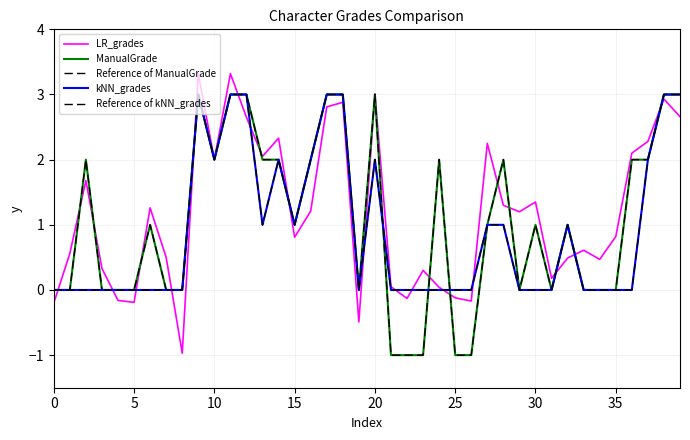

Reading right to left, list all the values displayed in this chart.

LR_grades: 2.7	2.9	2.3	2.1	0.8	0.5	0.6	0.5	0.2	1.4	1.2	1.3	2.2	-0.2	-0.1	0.0	0.3	-0.1	0.1	3.0	-0.5	2.9	2.8	1.2	0.8	2.3	2.0	2.6	3.3	2.0	3.3	-1.0	0.5	1.3	-0.2	-0.2	0.3	1.7	0.6	-0.2
ManualGrade: 3.0	3.0	2.0	2.0	0.0	0.0	0.0	1.0	0.0	1.0	0.0	2.0	1.0	-1.0	-1.0	2.0	-1.0	-1.0	-1.0	3.0	0.0	3.0	3.0	2.0	1.0	2.0	2.0	3.0	3.0	2.0	3.0	0.0	0.0	1.0	0.0	0.0	0.0	2.0	0.0	0.0
Reference of ManualGrade: 3.0	3.0	2.0	2.0	0.0	0.0	0.0	1.0	0.0	1.0	0.0	2.0	1.0	-1.0	-1.0	2.0	-1.0	-1.0	-1.0	3.0	0.0	3.0	3.0	2.0	1.0	2.0	2.0	3.0	3.0	2.0	3.0	0.0	0.0	1.0	0.0	0.0	0.0	2.0	0.0	0.0
kNN_grades: 3.0	3.0	2.0	0.0	0.0	0.0	0.0	1.0	0.0	0.0	0.0	1.0	1.0	0.0	0.0	0.0	0.0	0.0	0.0	2.0	0.0	3.0	3.0	2.0	1.0	2.0	1.0	3.0	3.0	2.0	3.0	0.0	0.0	0.0	0.0	0.0	0.0	0.0	0.0	0.0
Reference of kNN_grades: 3.0	3.0	2.0	0.0	0.0	0.0	0.0	1.0	0.0	0.0	0.0	1.0	1.0	0.0	0.0	0.0	0.0	0.0	0.0	2.0	0.0	3.0	3.0	2.0	1.0	2.0	1.0	3.0	3.0	2.0	3.0	0.0	0.0	0.0	0.0	0.0	0.0	0.0	0.0	0.0